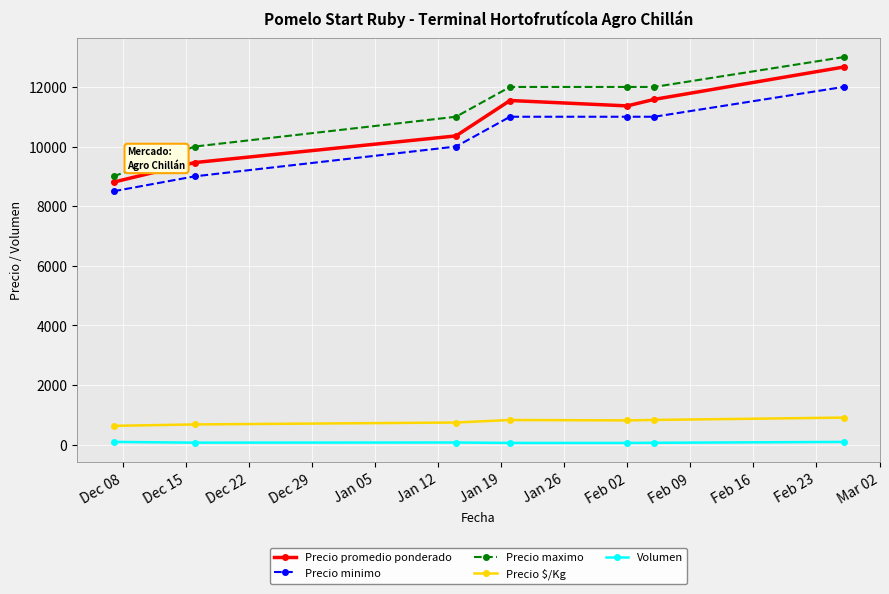

What is the sum of all Precio $/Kg values?

5414